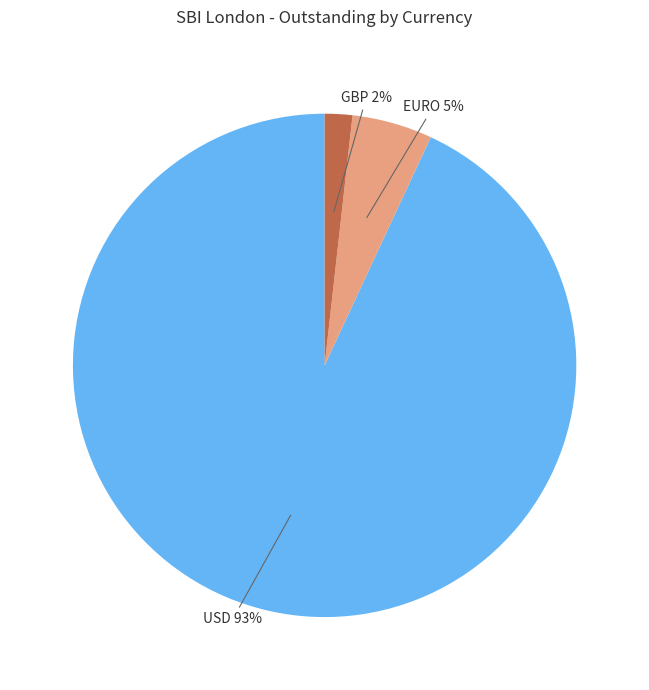

Is the sum of USD 93% and GBP 2% greater than half?

Yes